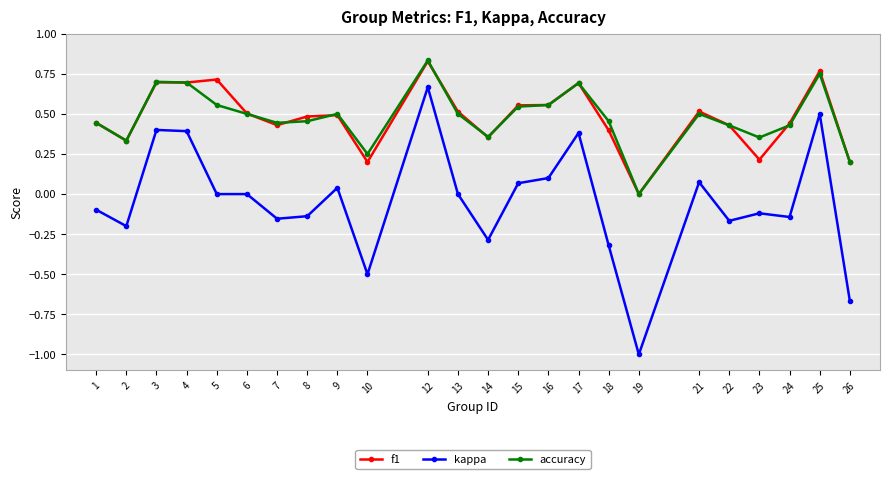

Where is the first local minimum for accuracy?

2